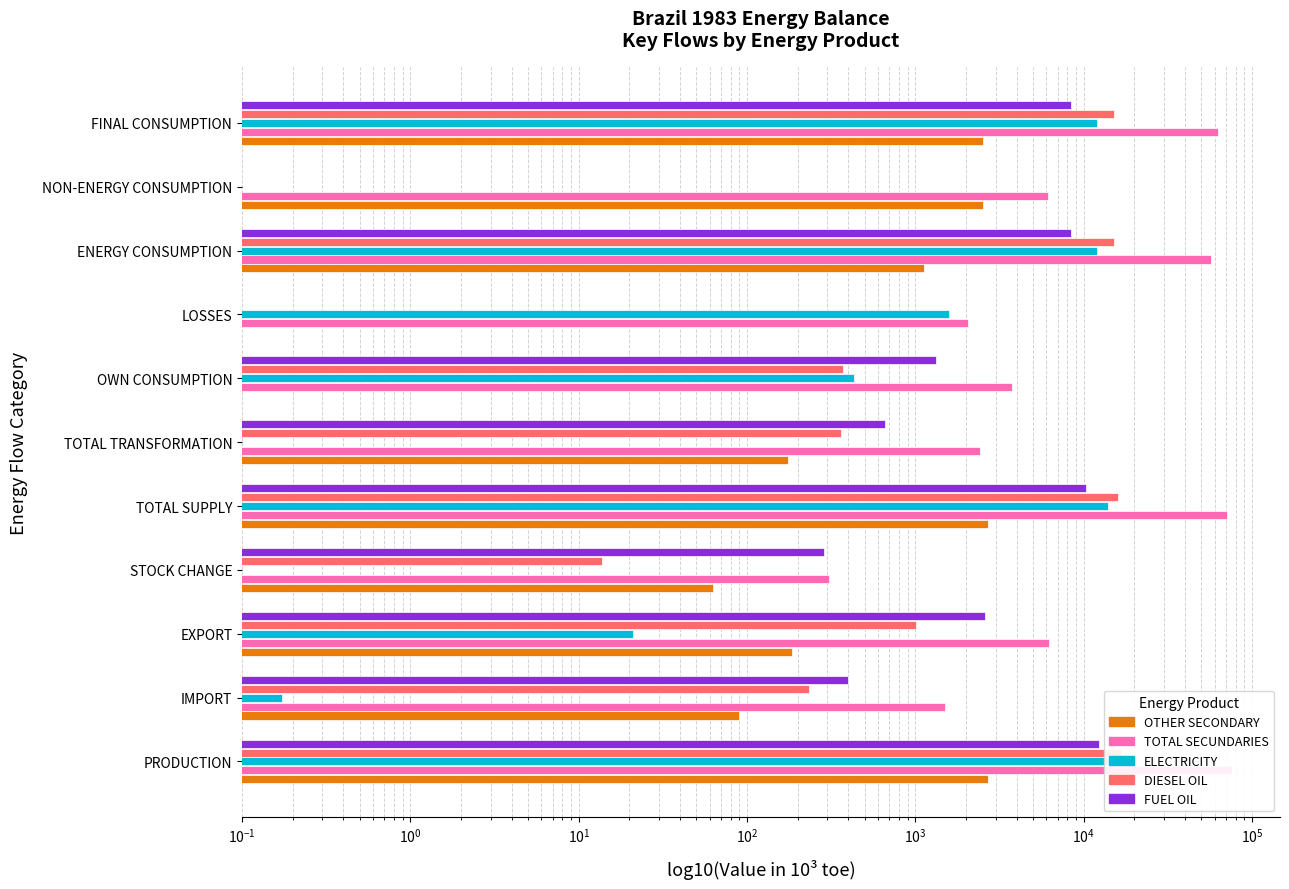

Reading left to right, extract all data points from this chart.

OTHER SECONDARY: 2713.1	90.1	185.5	62.7	2680.5	174.9	0.0	0.0	1116.9	2505.5	2505.5
TOTAL SECUNDARIES: 76387.5	1495.3	6197.2	304.9	71213.3	2415.3	3749.9	2055.9	56857.6	6169.2	63026.8
ELECTRICITY: 13968.7	0.2	21.1	0.0	13947.8	0.0	432.7	1576.3	11938.9	0.0	11938.9
DIESEL OIL: 16732.5	233.9	1004.5	13.8	15948.1	359.0	371.9	0.0	15217.1	0.0	15217.1
FUEL OIL: 12234.6	399.7	2590.6	284.8	10328.4	657.9	1327.1	0.0	8343.4	0.0	8343.4